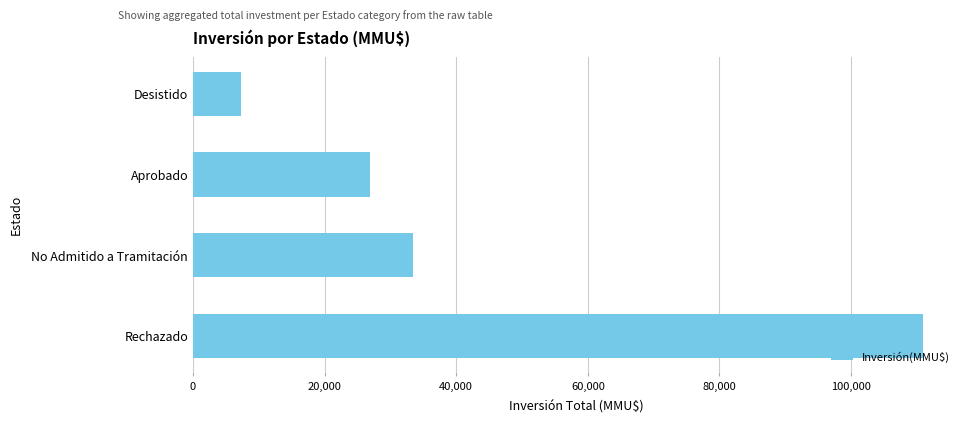

Reading bottom to top, extract all data points from this chart.

Rechazado=111000	No Admitido a Tramitación=33452	Aprobado=26839	Desistido=7262